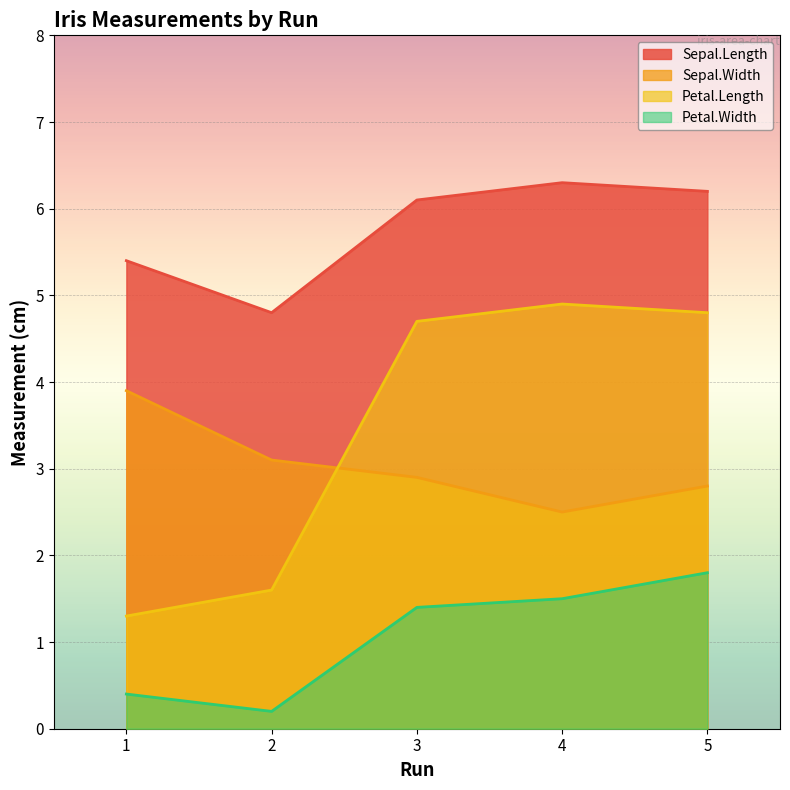

At which category does Petal.Length reach its first local peak?

4